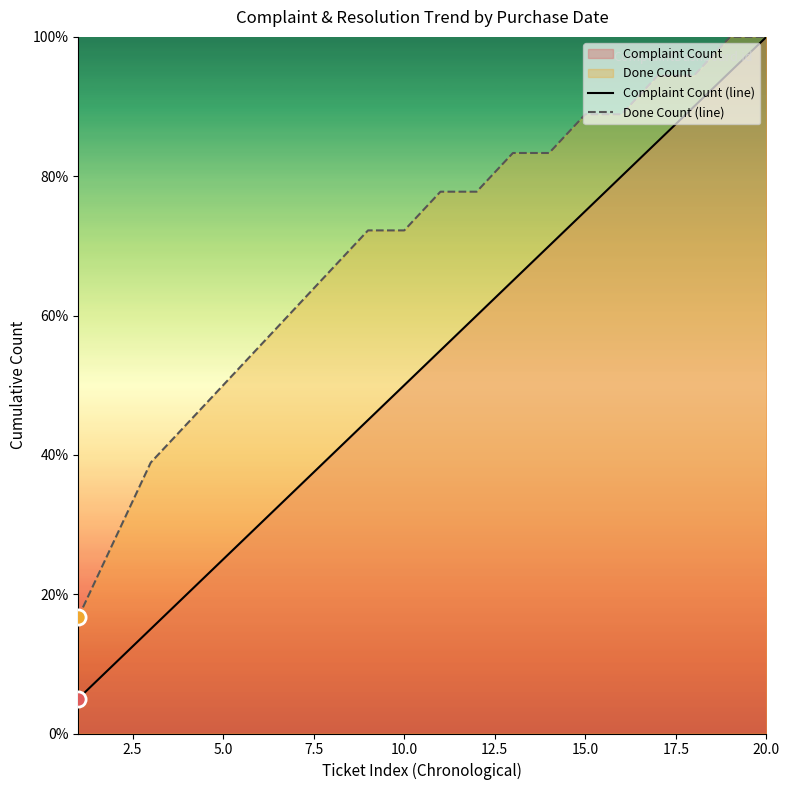

At which category is the sum across all series the highest?

20.0